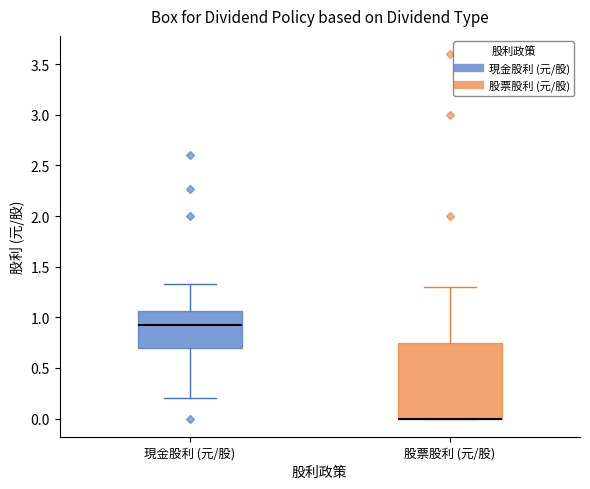

Where does the upper whisker of the box for 現金股利 (元/股) end on the y-axis? The values are not printed on the chart, so give them approximately, as read against the axis.

1.35